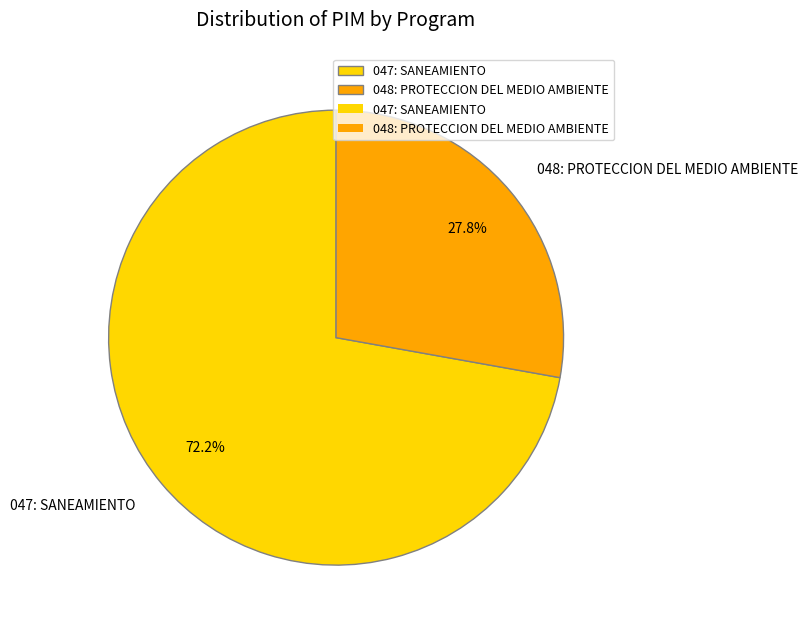

To the nearest percent, what is the average slice percentage?

50%